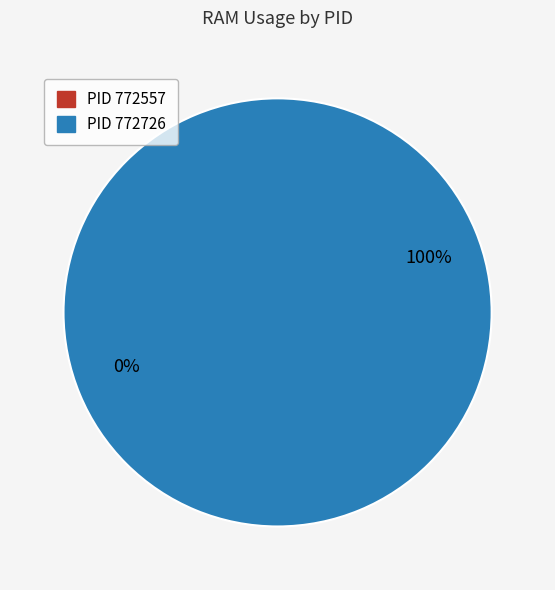

To the nearest percent, what is the difference between the largest and smallest slice percentages?

100%